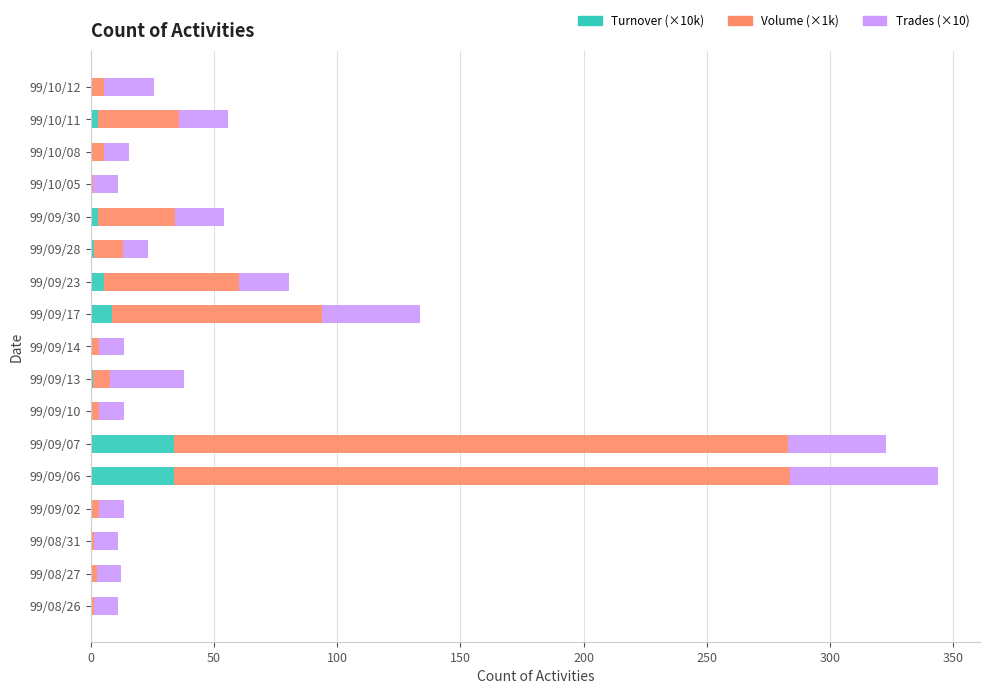

What is the total value across all series at 99/09/17?

133.7